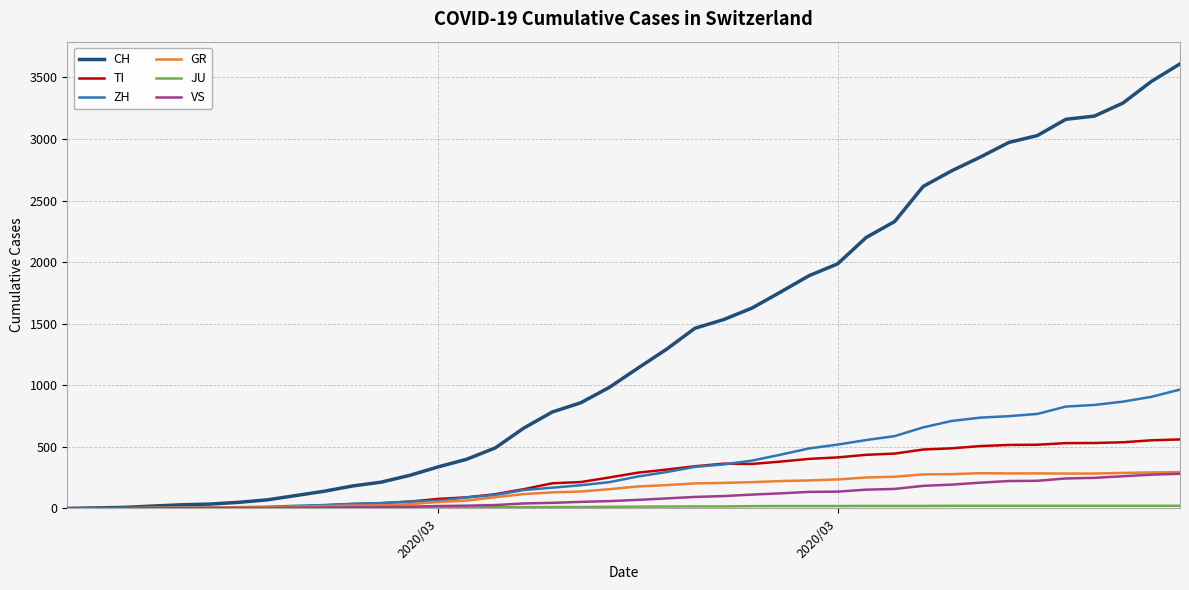

Which series has the largest total across all categories?

CH